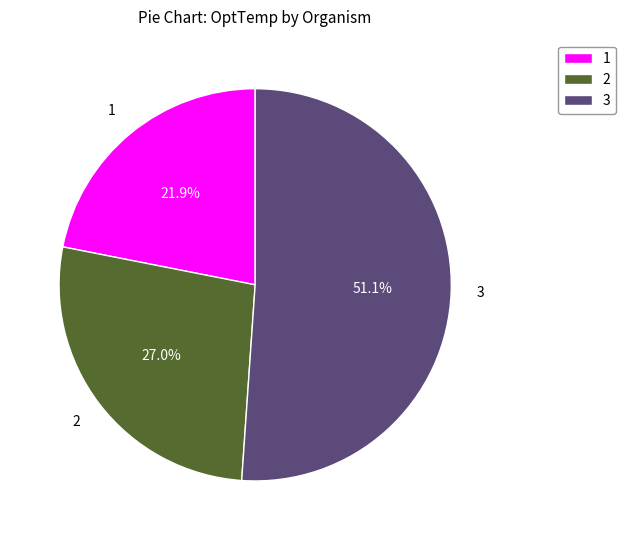

What is the largest slice in the pie chart?

3